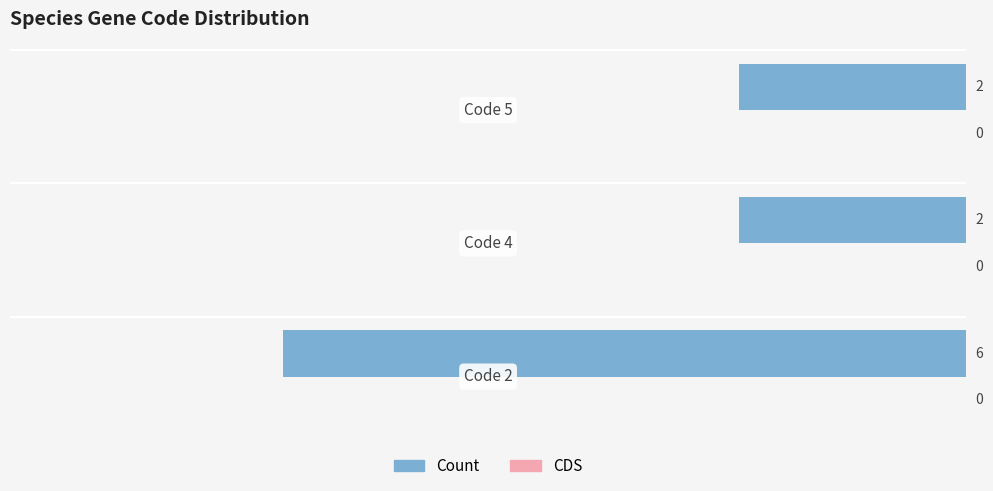

How many groups of bars are there?

3